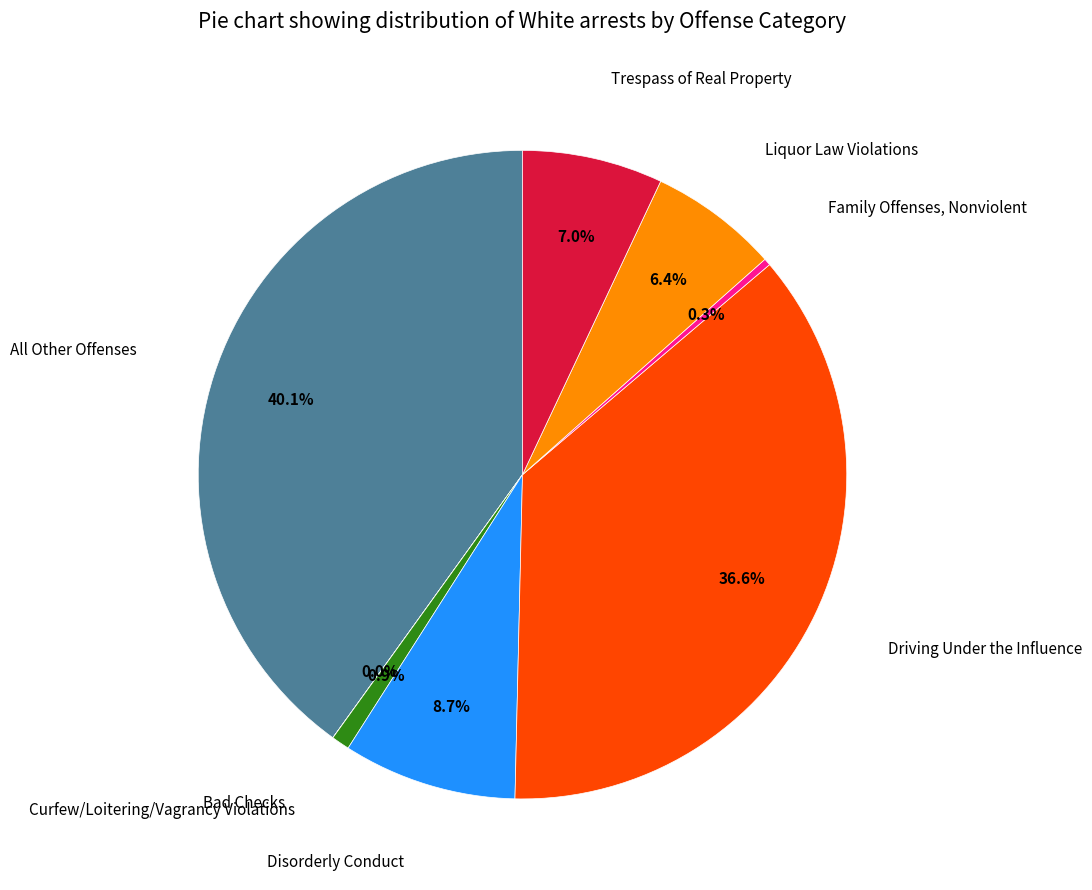

To the nearest percent, what is the average slice percentage?

12%